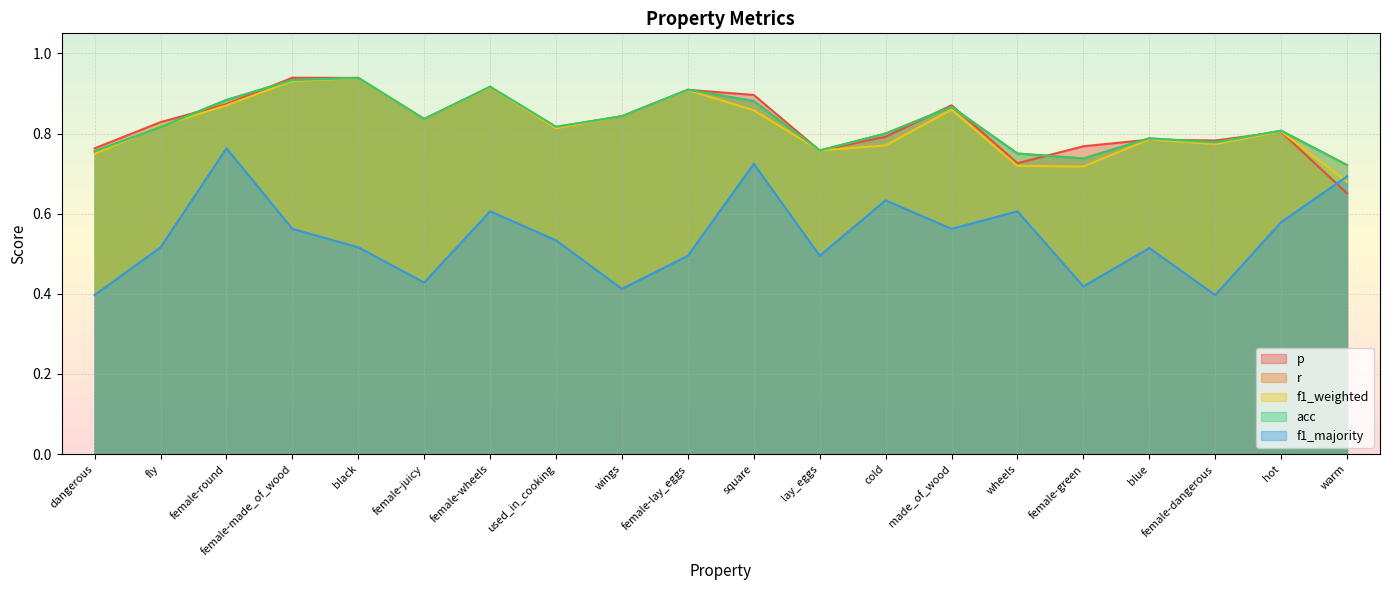

Count the number of data series in this chart.

5